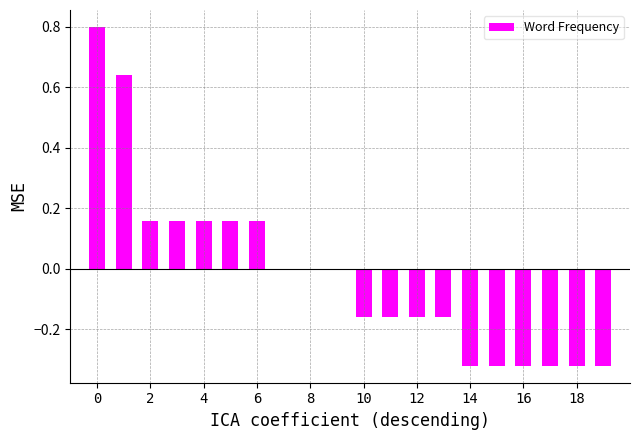

How many data points does each series have?

20